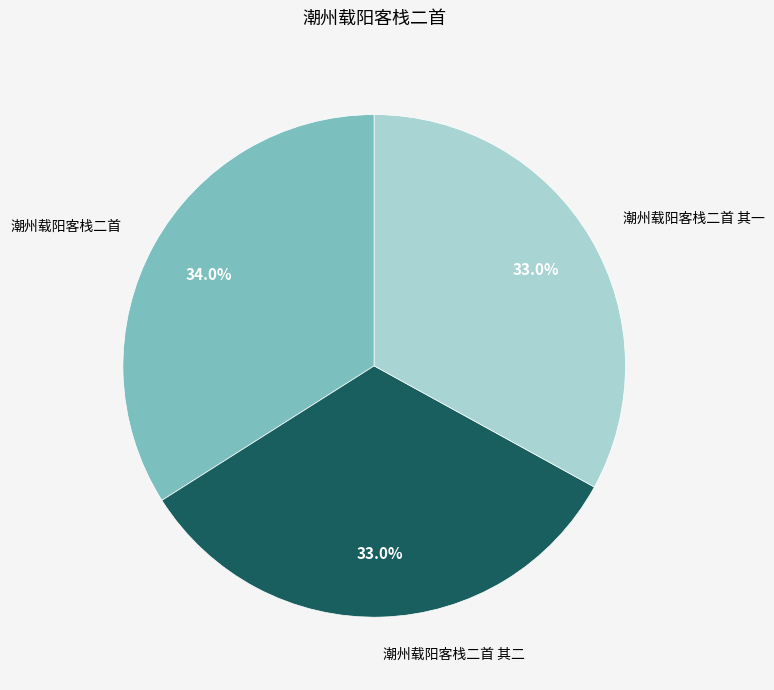

To the nearest percent, what is the difference between the largest and smallest slice percentages?

1%